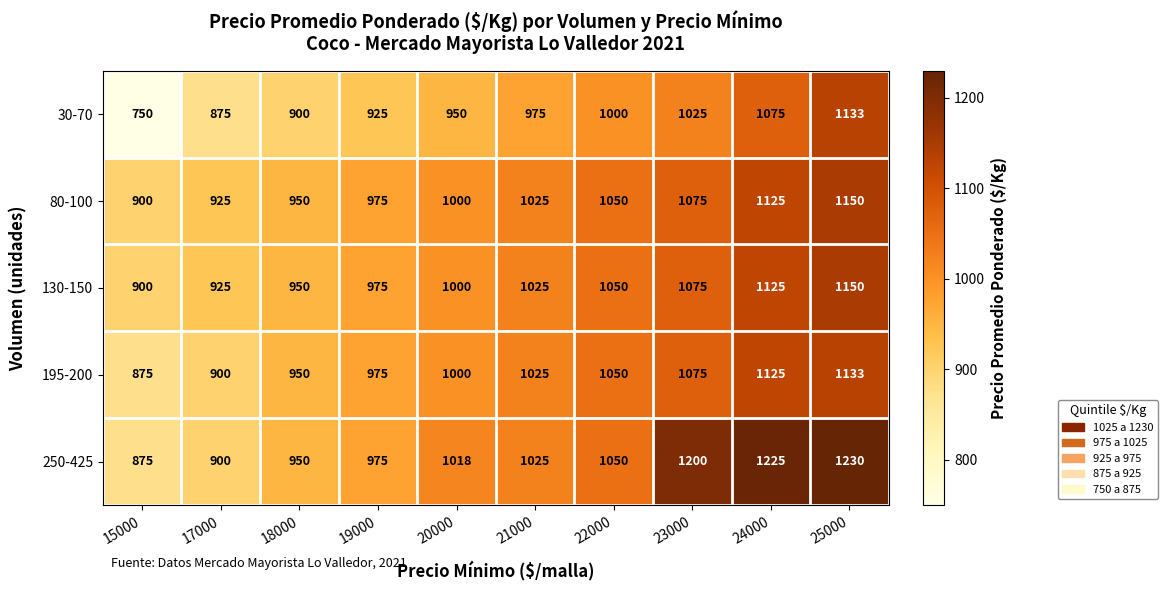

Rank the categories by 195-200 value from highest to lowest.

25000, 24000, 23000, 22000, 21000, 20000, 19000, 18000, 17000, 15000